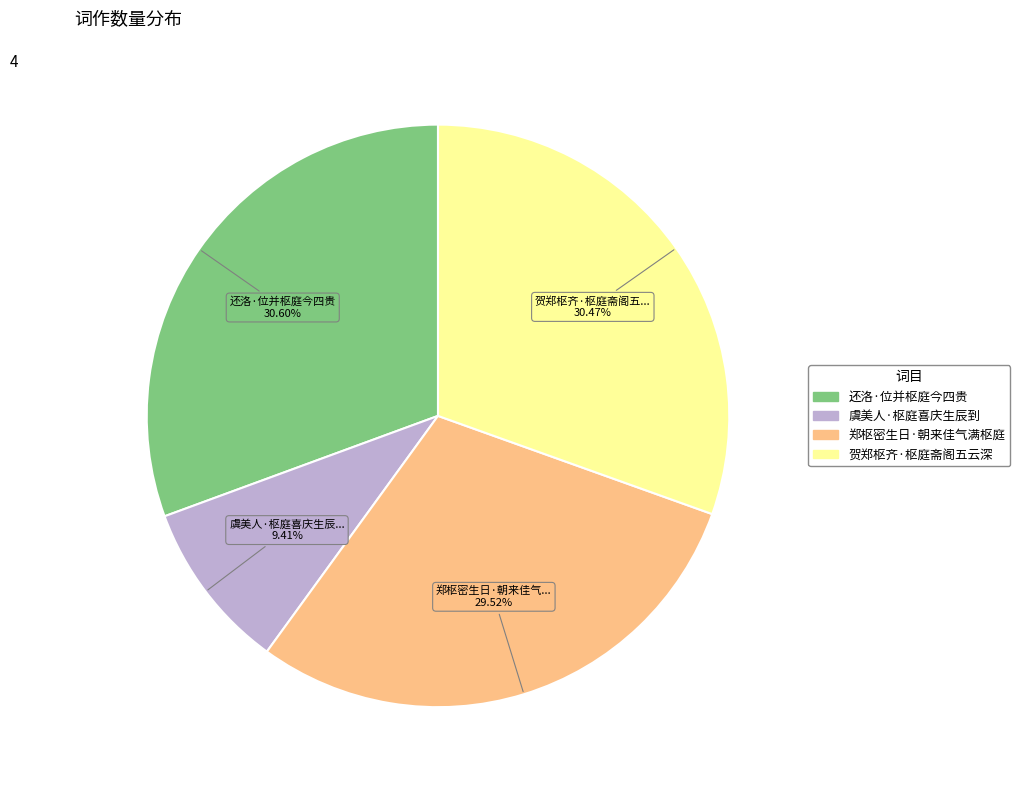

What percentage do 虞美人·枢庭喜庆生辰到 and 贺郑枢齐·枢庭斋阁五云深 together represent?

39.9%